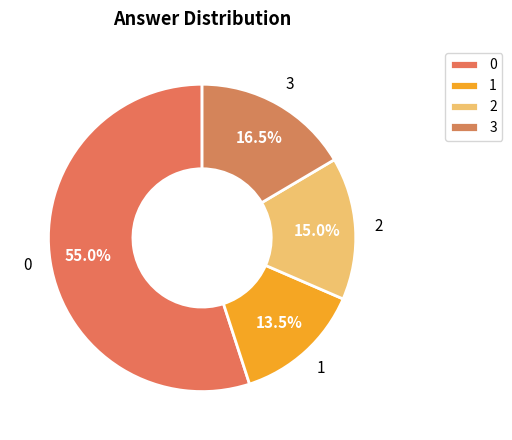

To the nearest percent, what percentage of the pie is 0?

55%